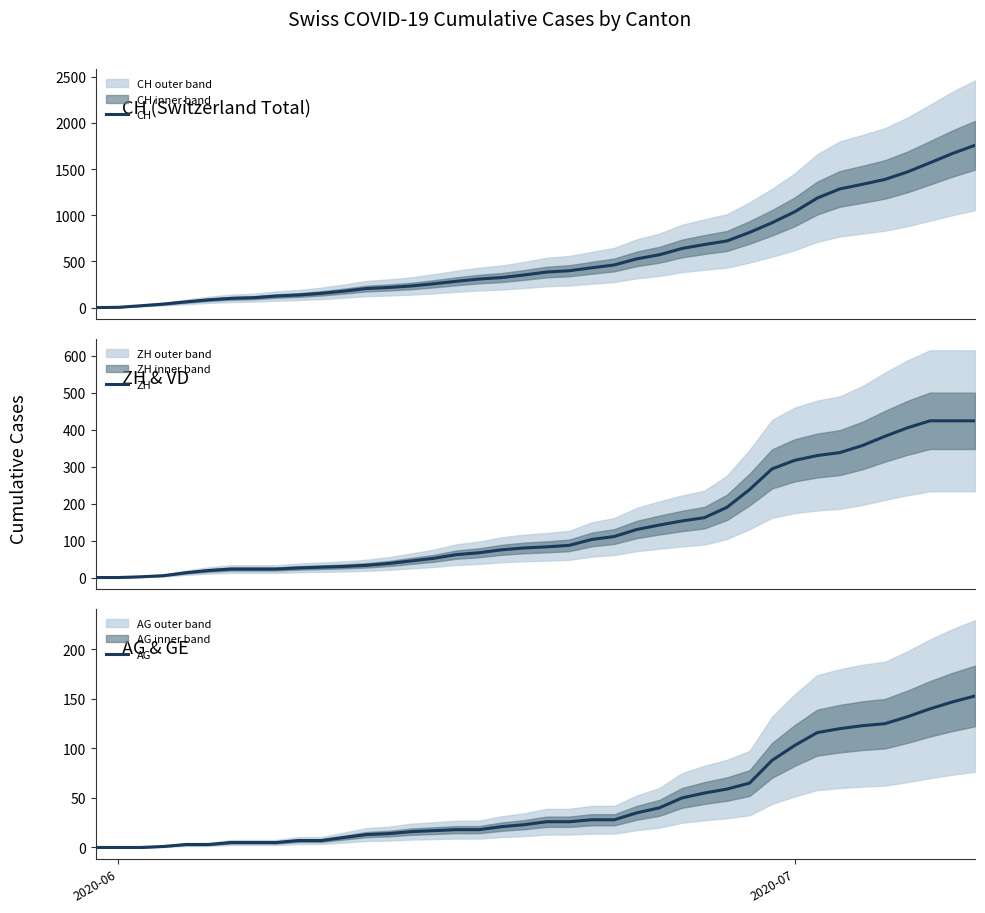

True or false: ZH and CH intersect in this chart.

False